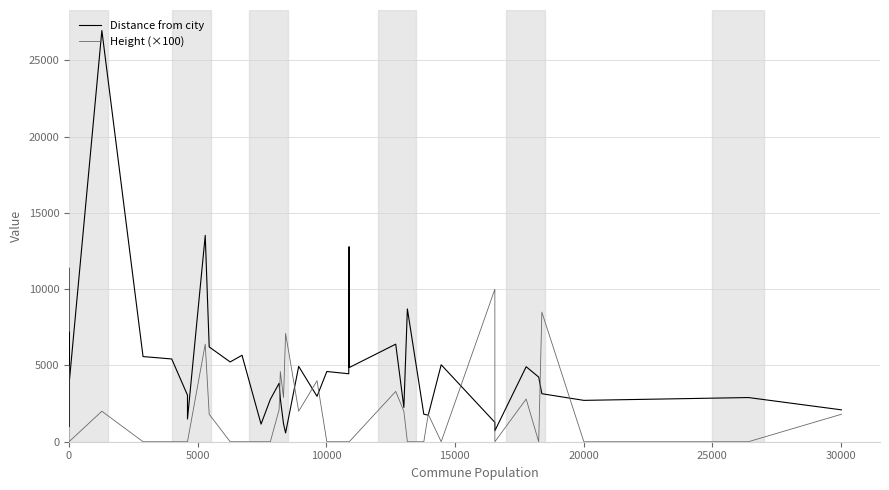

The Distance from city series shows 292.3 at 0. True or false?

False